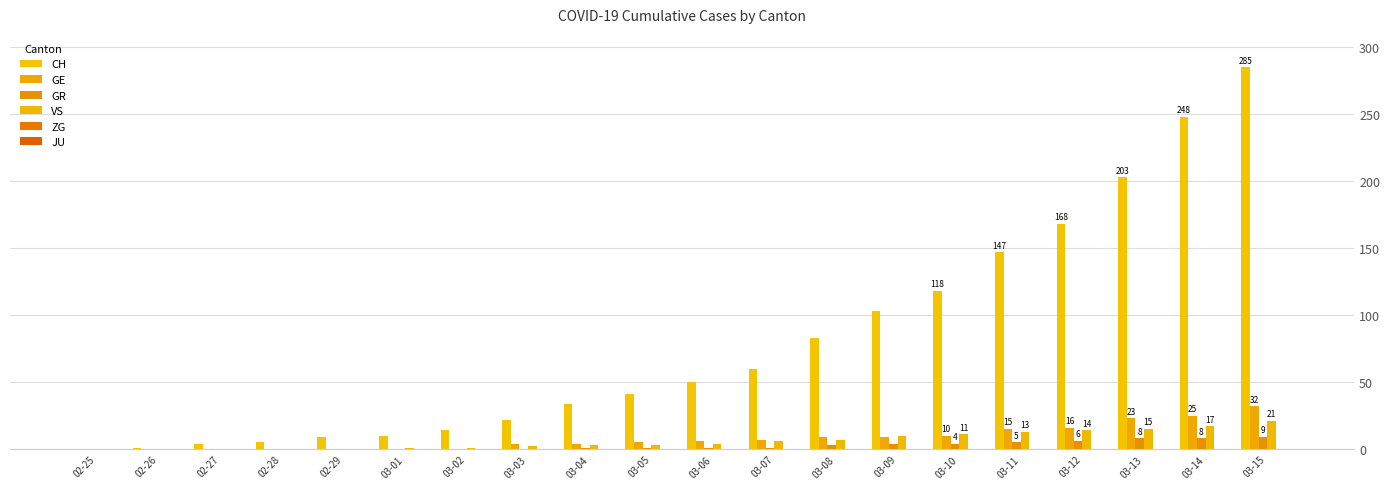

Which series changed the most between 03-09 and 03-15?

CH